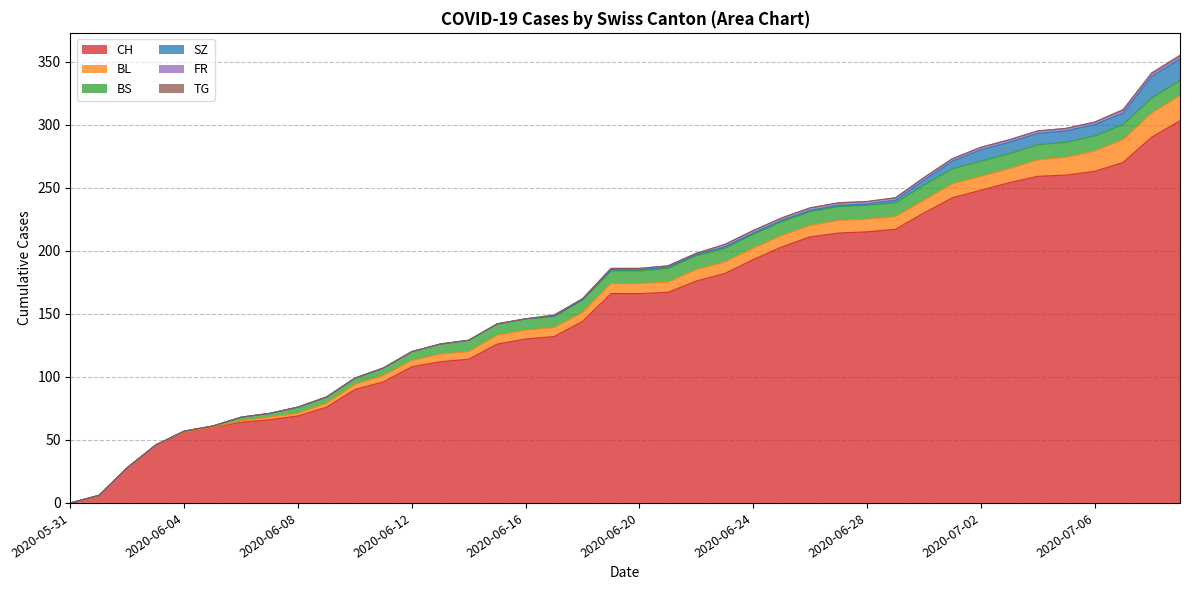

Reading right to left, extract all data points from this chart.

CH: 303	290	270	263	260	259	254	248	242	230	217	215	214	211	203	193	182	176	167	166	166	144	132	130	126	114	112	108	96	90	76	69	66	64	60	56	46	28	6	0
BL: 20	19	18	16	14	13	11	11	11	10	10	10	10	9	9	9	9	9	8	8	8	7	7	7	7	6	6	5	5	4	3	2	2	1	0	0	0	0	0	0
BS: 12	12	12	12	12	12	12	12	12	12	11	11	11	11	11	11	11	11	11	10	10	10	9	9	9	9	8	7	6	5	5	5	3	3	1	1	0	0	0	0
SZ: 17	17	9	9	9	9	9	9	6	4	2	1	1	1	1	1	1	1	1	1	1	0	0	0	0	0	0	0	0	0	0	0	0	0	0	0	0	0	0	0
FR: 2	2	2	2	2	2	2	2	2	2	2	2	2	2	2	2	2	1	1	1	1	1	1	0	0	0	0	0	0	0	0	0	0	0	0	0	0	0	0	0
TG: 1	1	1	0	0	0	0	0	0	0	0	0	0	0	0	0	0	0	0	0	0	0	0	0	0	0	0	0	0	0	0	0	0	0	0	0	0	0	0	0